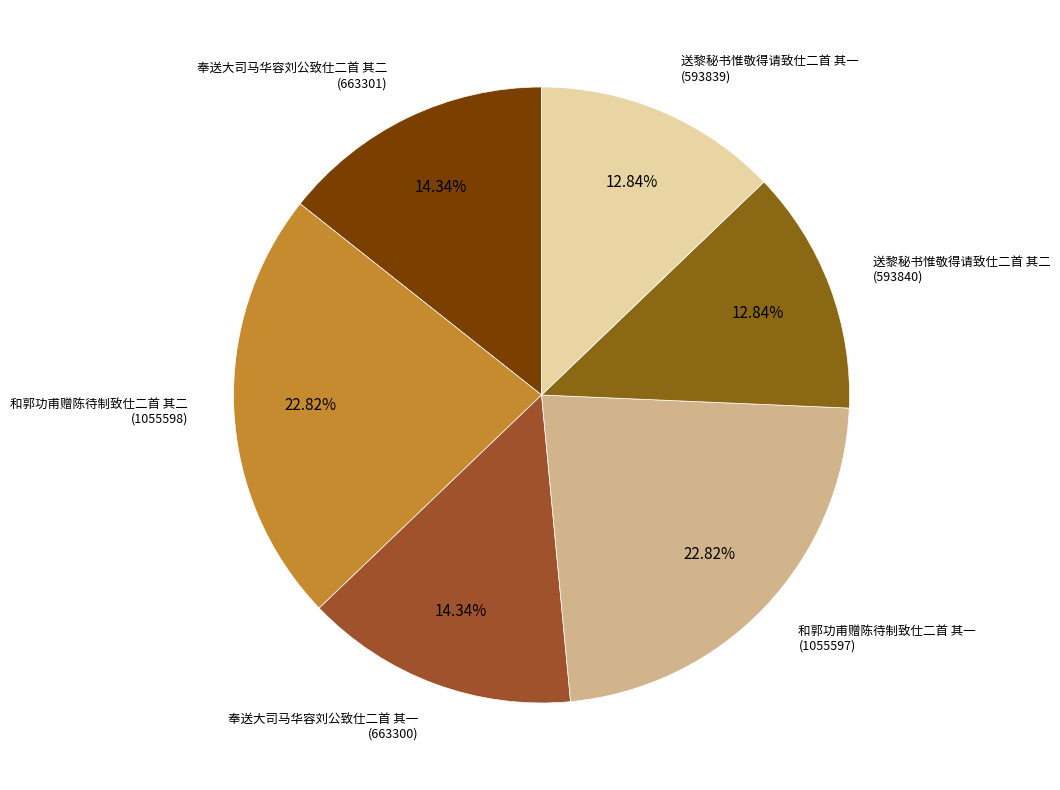

To the nearest percent, what is the average slice percentage?

17%